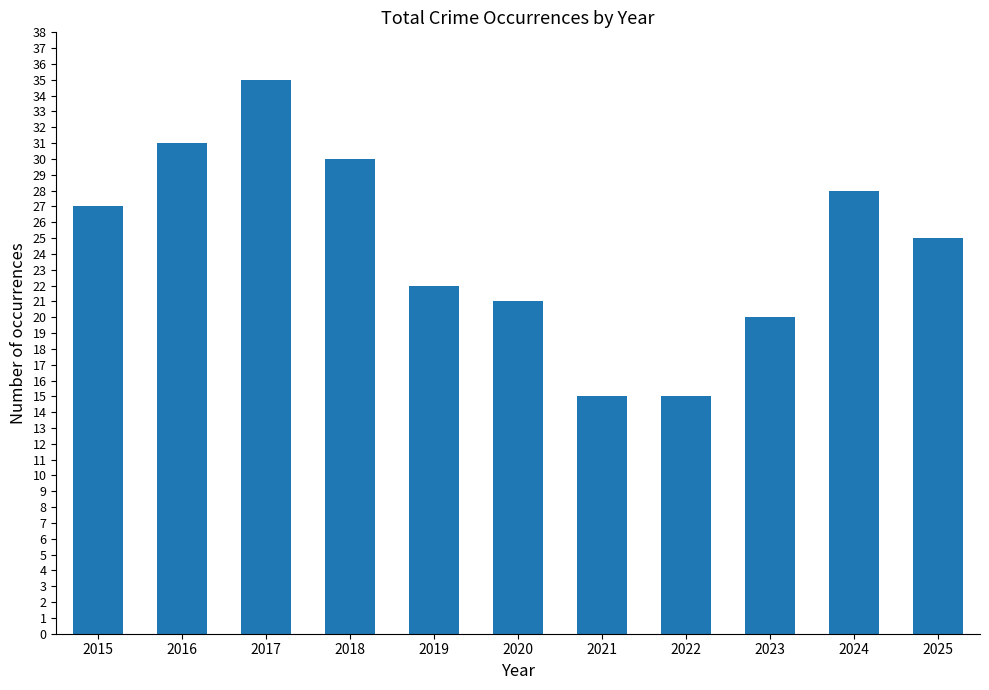

What is the value of the 7th bar from the left?

15